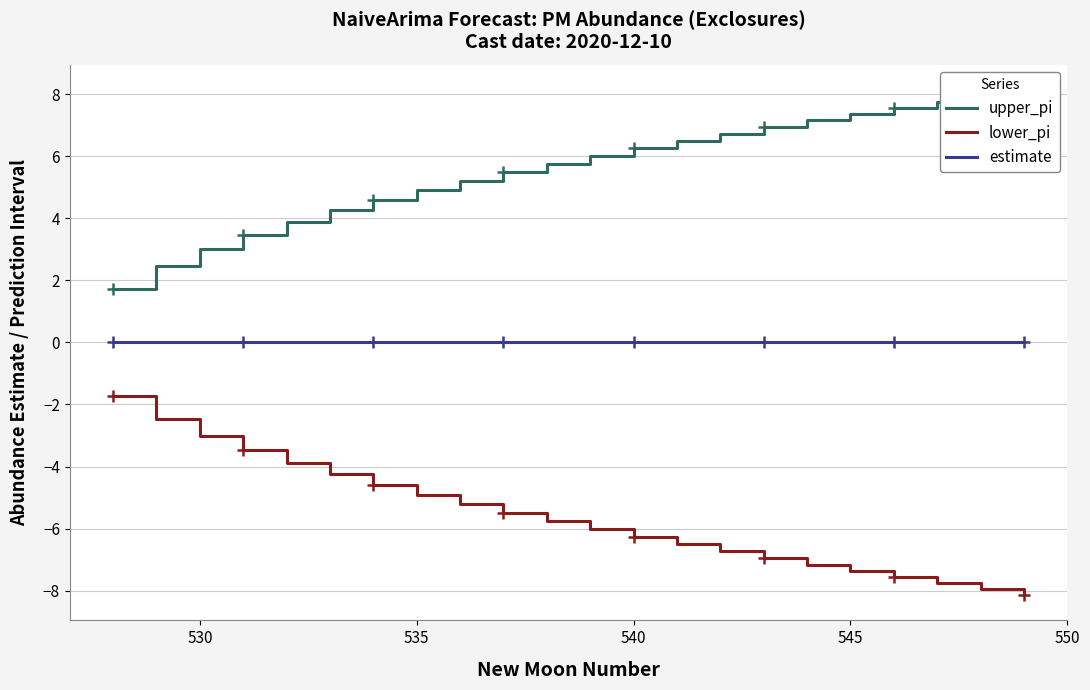

True or false: lower_pi and estimate intersect in this chart.

False